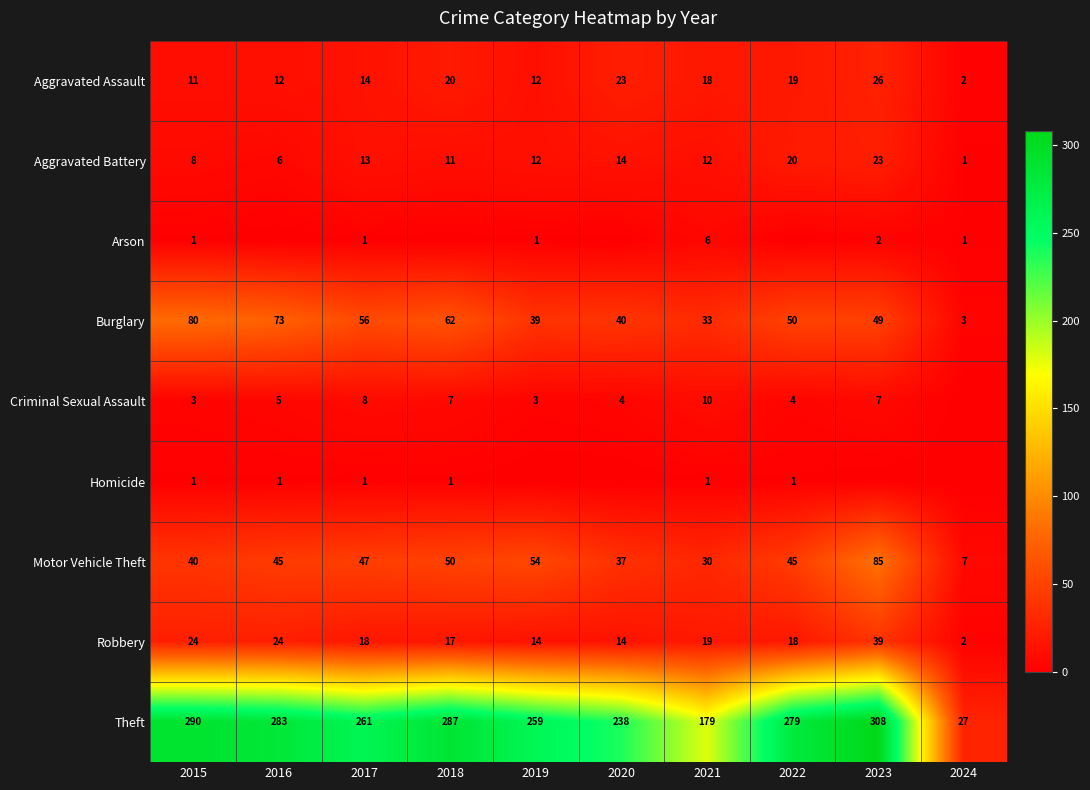

Is the value of Motor Vehicle Theft at 2016 greater than the value of Homicide at 2018?

Yes